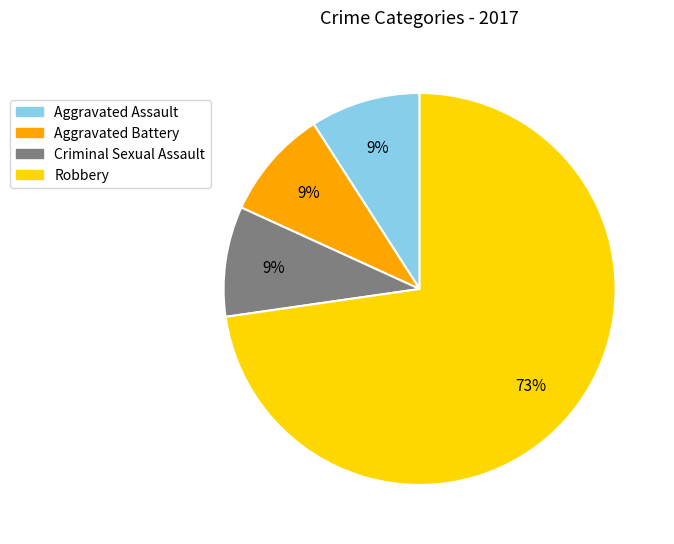

How many slices are in this pie chart?

4